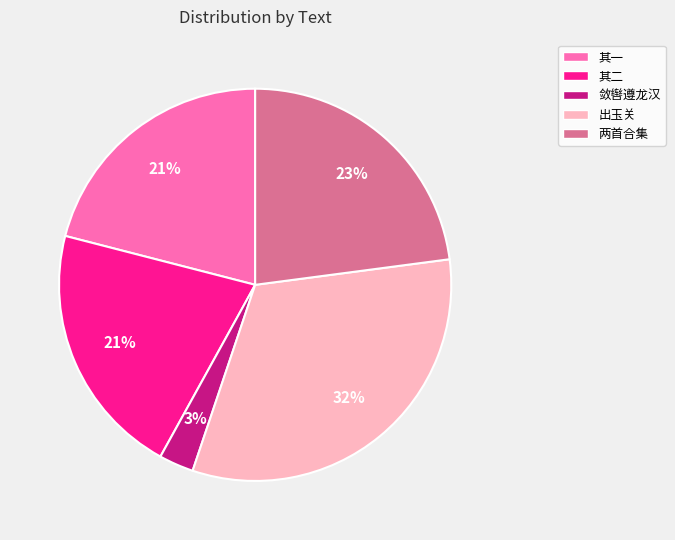

What percentage is the 出玉关 slice, to the nearest percent?

32%